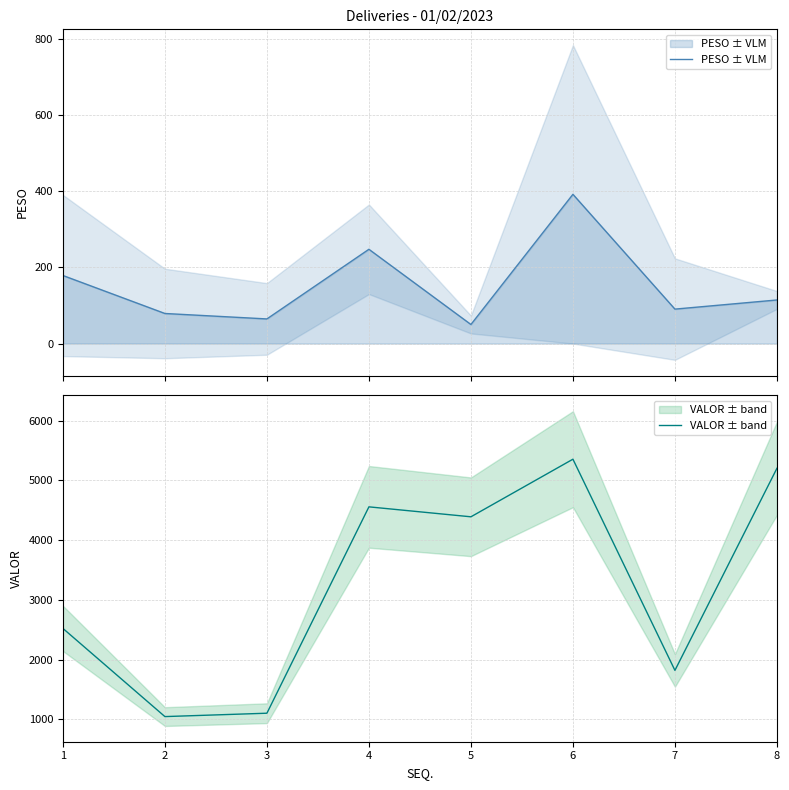

What is the difference between the PESO ± VLM values at 6 and 2?

312.6